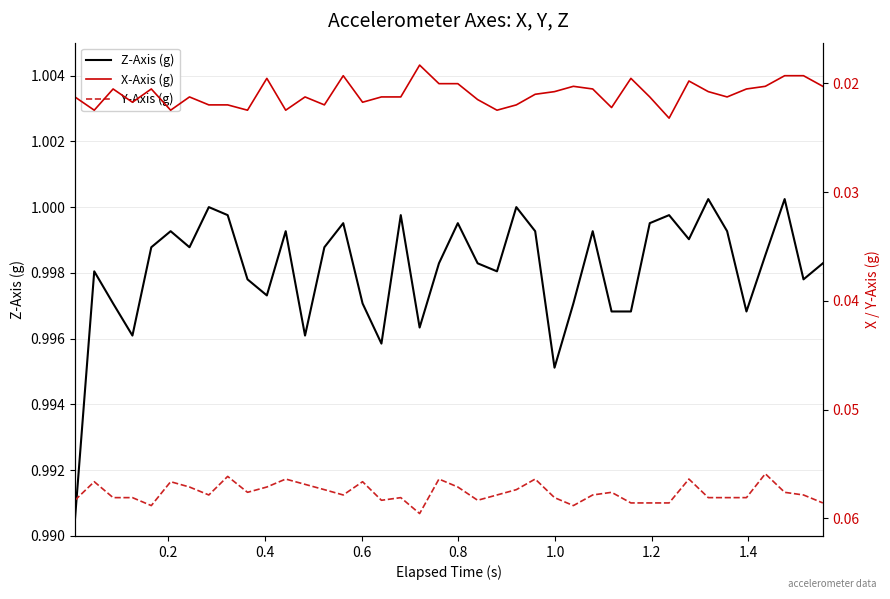

Is it true that X-Axis (g) equals 0.0 at 13?

False